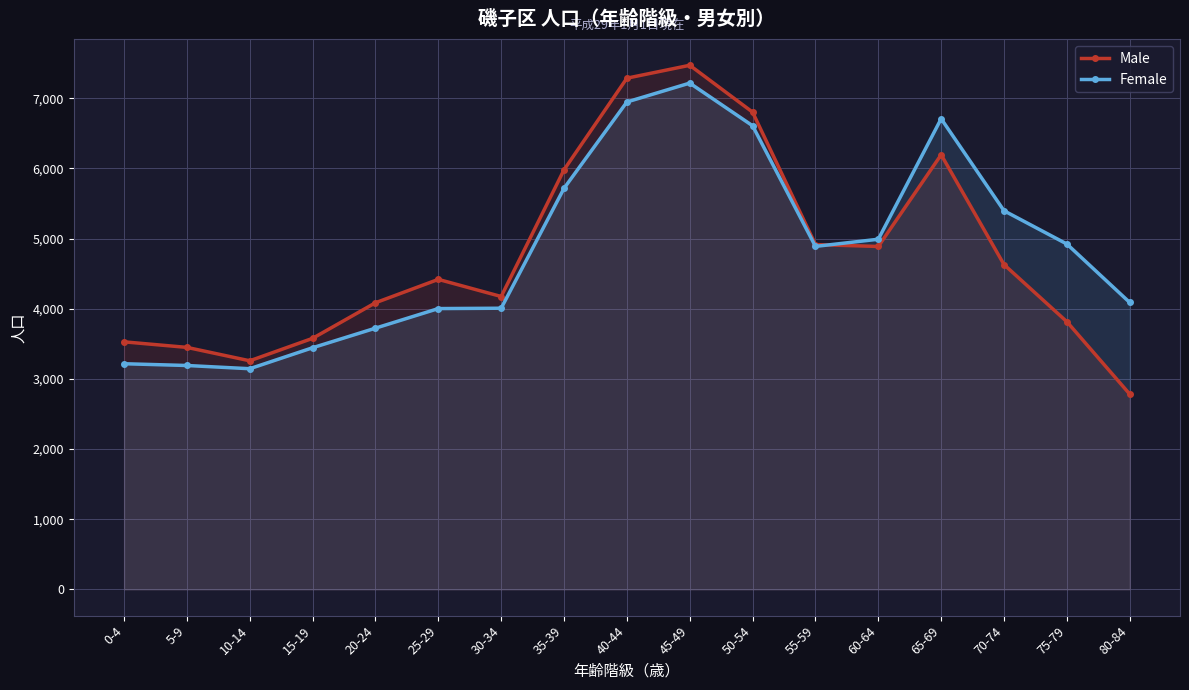

How many lines are shown in the chart?

2